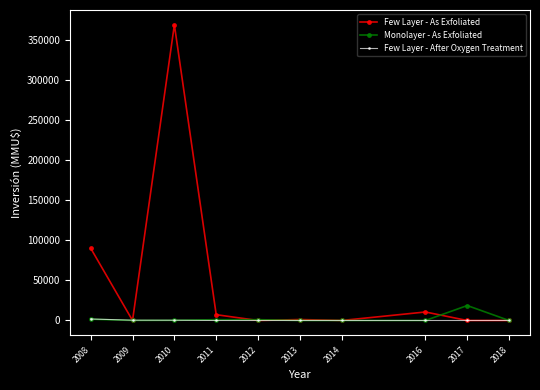

Which series has the largest range (max minus min)?

Few Layer - As Exfoliated